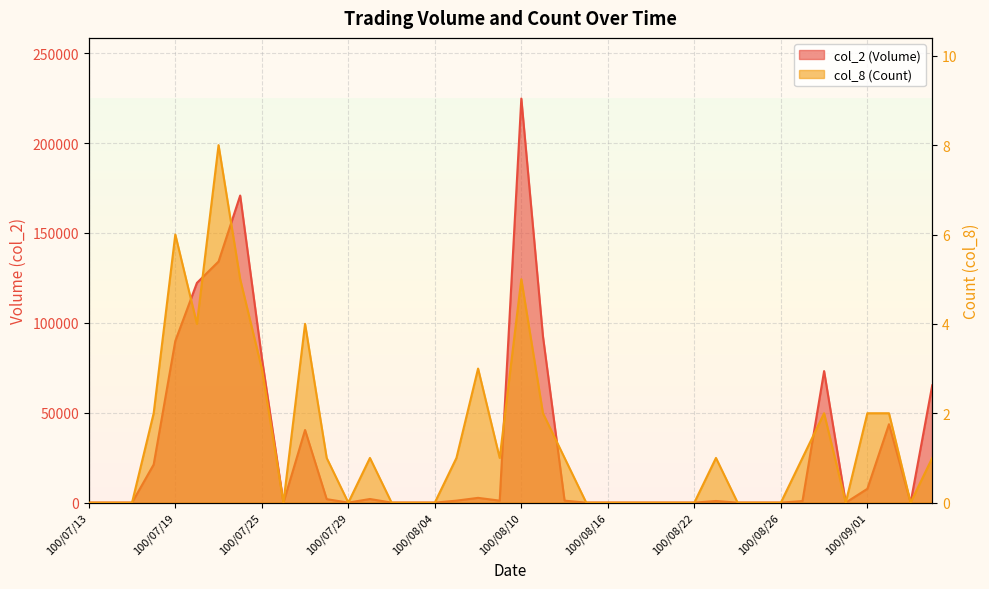

At which category does col_2 (Volume) reach its first local valley?

100/07/26